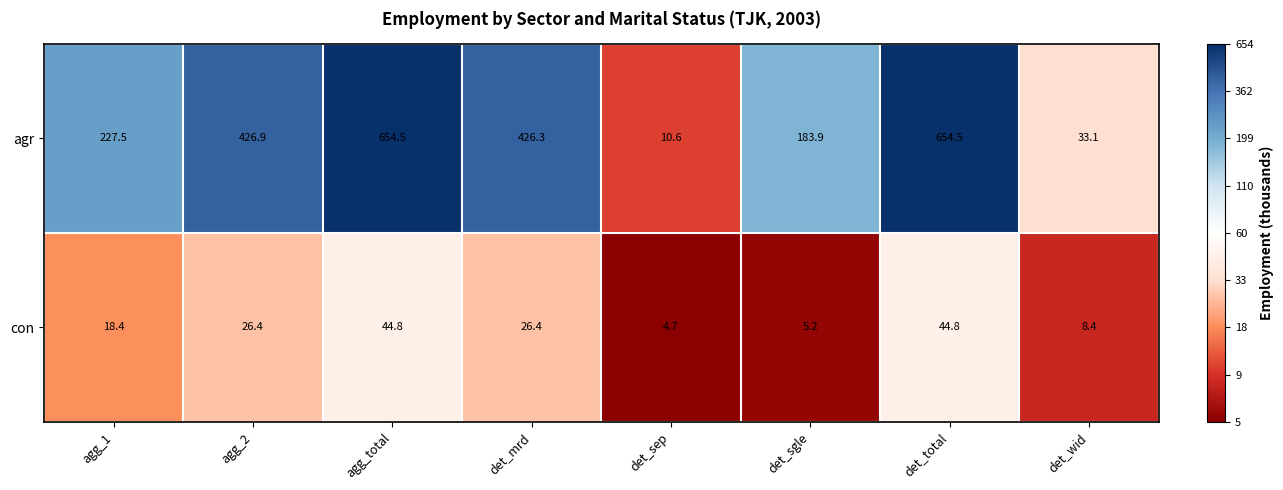

Which series has the largest range (max minus min)?

agr